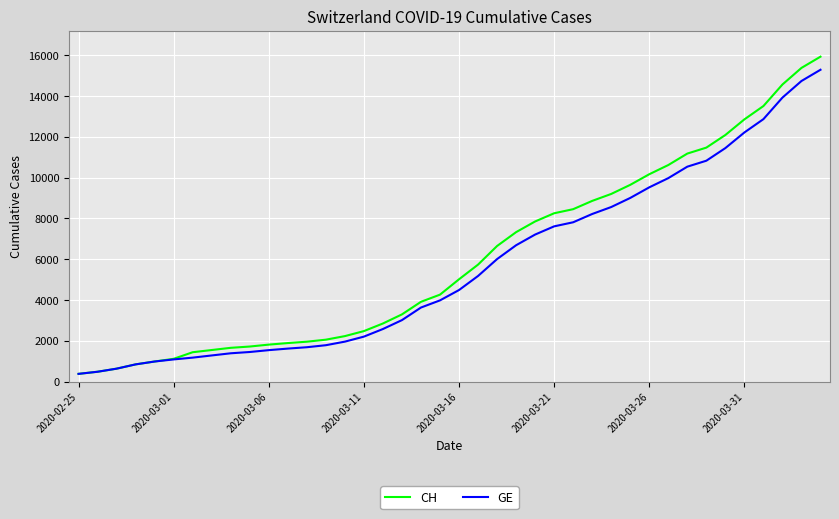

How many lines are shown in the chart?

2